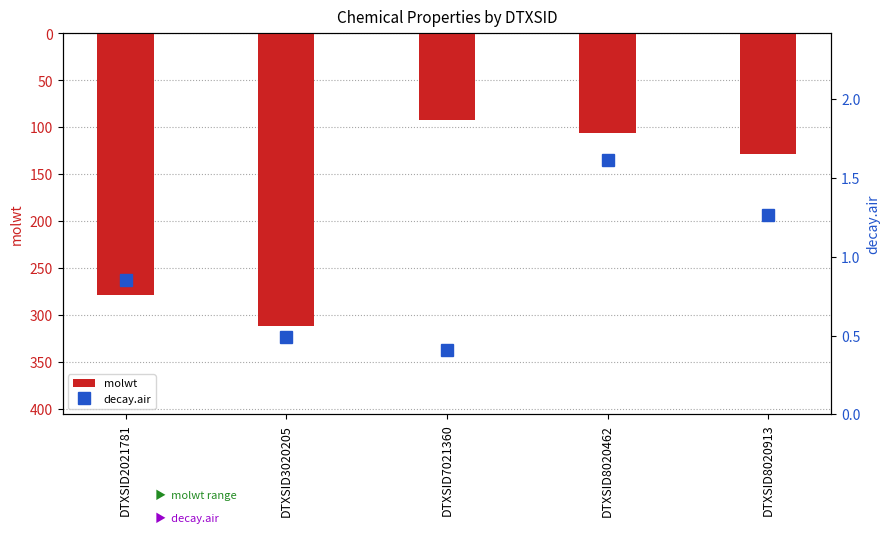

Which series has the widest spread of values?

molwt